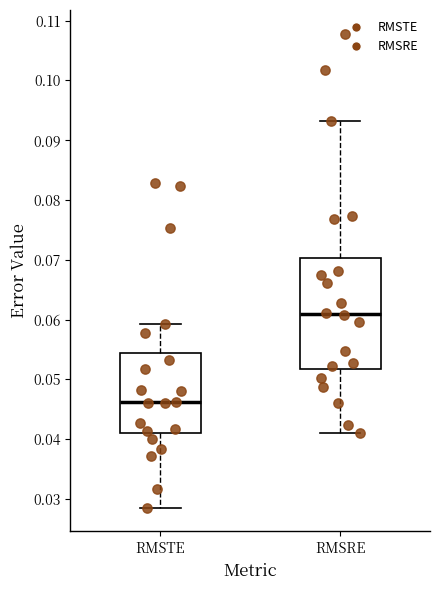

Reading left to right, read every box against the y-axis: the position of its median line, the range the box covers, and the ends of its whiskers. The values are not printed on the chart, so give them approximately, as read against the axis.

RMSTE: median 0.046, box 0.041 to 0.054, whiskers 0.029 to 0.059
RMSRE: median 0.061, box 0.052 to 0.070, whiskers 0.041 to 0.093